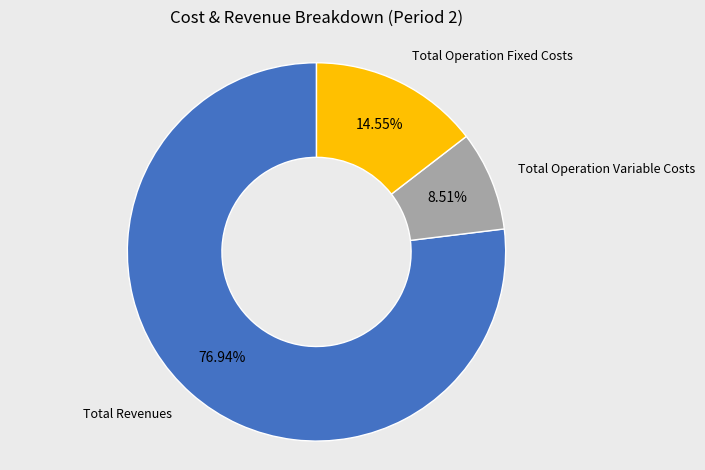

How many segments does this pie chart have?

3